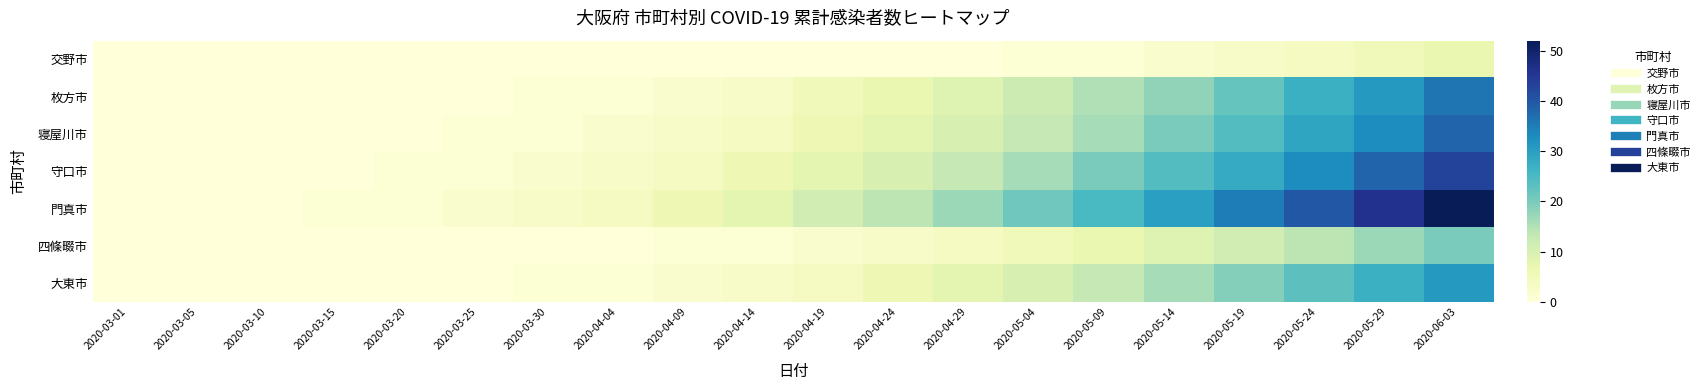

Reading right to left, extract all data points from this chart.

交野市: 2020-06-03=7	2020-05-29=5	2020-05-24=4	2020-05-19=3	2020-05-14=2	2020-05-09=1	2020-05-04=1	2020-04-29=0	2020-04-24=0	2020-04-19=0	2020-04-14=0	2020-04-09=0	2020-04-04=0	2020-03-30=0	2020-03-25=0	2020-03-20=0	2020-03-15=0	2020-03-10=0	2020-03-05=0	2020-03-01=0
枚方市: 2020-06-03=36	2020-05-29=31	2020-05-24=27	2020-05-19=22	2020-05-14=18	2020-05-09=15	2020-05-04=12	2020-04-29=9	2020-04-24=7	2020-04-19=5	2020-04-14=3	2020-04-09=2	2020-04-04=1	2020-03-30=1	2020-03-25=0	2020-03-20=0	2020-03-15=0	2020-03-10=0	2020-03-05=0	2020-03-01=0
寝屋川市: 2020-06-03=38	2020-05-29=33	2020-05-24=29	2020-05-19=24	2020-05-14=20	2020-05-09=16	2020-05-04=13	2020-04-29=10	2020-04-24=8	2020-04-19=6	2020-04-14=4	2020-04-09=3	2020-04-04=2	2020-03-30=1	2020-03-25=1	2020-03-20=0	2020-03-15=0	2020-03-10=0	2020-03-05=0	2020-03-01=0
守口市: 2020-06-03=43	2020-05-29=38	2020-05-24=33	2020-05-19=28	2020-05-14=24	2020-05-09=20	2020-05-04=16	2020-04-29=13	2020-04-24=10	2020-04-19=8	2020-04-14=6	2020-04-09=4	2020-04-04=3	2020-03-30=2	2020-03-25=1	2020-03-20=1	2020-03-15=0	2020-03-10=0	2020-03-05=0	2020-03-01=0
門真市: 2020-06-03=52	2020-05-29=46	2020-05-24=40	2020-05-19=35	2020-05-14=30	2020-05-09=25	2020-05-04=21	2020-04-29=17	2020-04-24=14	2020-04-19=11	2020-04-14=8	2020-04-09=6	2020-04-04=4	2020-03-30=3	2020-03-25=2	2020-03-20=1	2020-03-15=1	2020-03-10=0	2020-03-05=0	2020-03-01=0
四條畷市: 2020-06-03=20	2020-05-29=17	2020-05-24=14	2020-05-19=11	2020-05-14=9	2020-05-09=7	2020-05-04=5	2020-04-29=4	2020-04-24=3	2020-04-19=2	2020-04-14=1	2020-04-09=1	2020-04-04=0	2020-03-30=0	2020-03-25=0	2020-03-20=0	2020-03-15=0	2020-03-10=0	2020-03-05=0	2020-03-01=0
大東市: 2020-06-03=31	2020-05-29=27	2020-05-24=23	2020-05-19=19	2020-05-14=16	2020-05-09=13	2020-05-04=10	2020-04-29=8	2020-04-24=6	2020-04-19=4	2020-04-14=3	2020-04-09=2	2020-04-04=1	2020-03-30=1	2020-03-25=0	2020-03-20=0	2020-03-15=0	2020-03-10=0	2020-03-05=0	2020-03-01=0